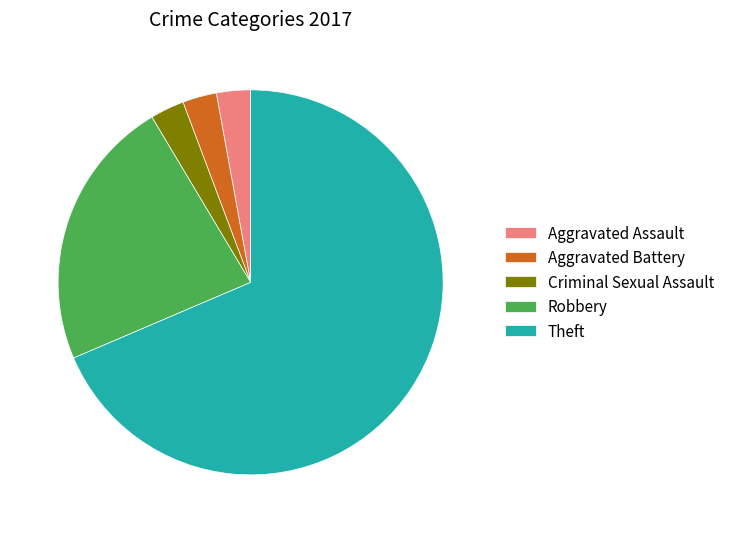

Is Theft the majority of the pie?

Yes